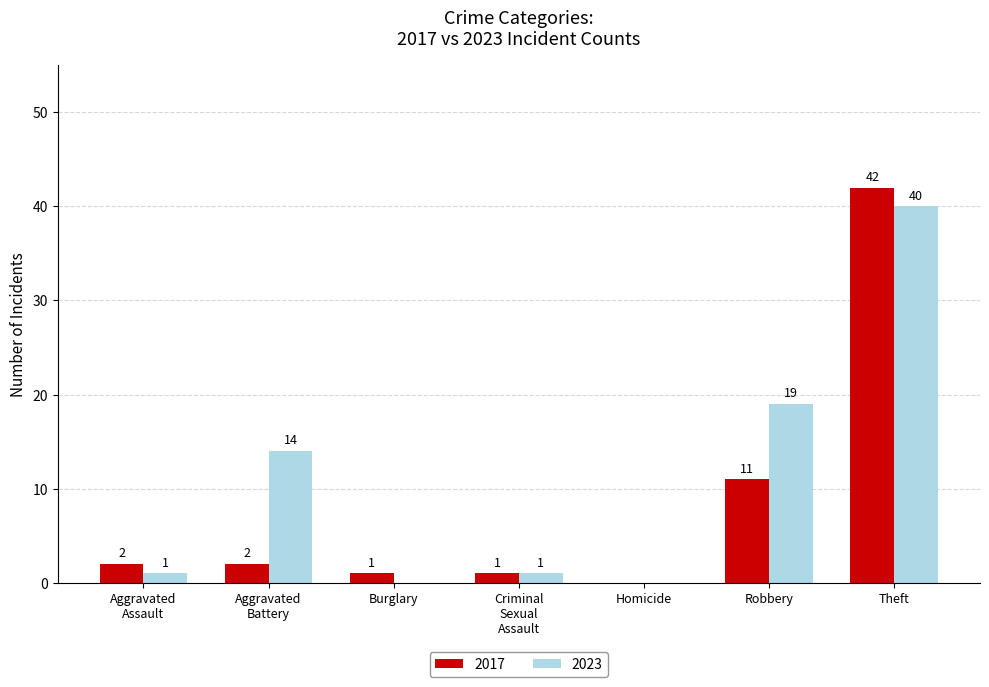

Which series changed the most between Homicide and Theft?

2017